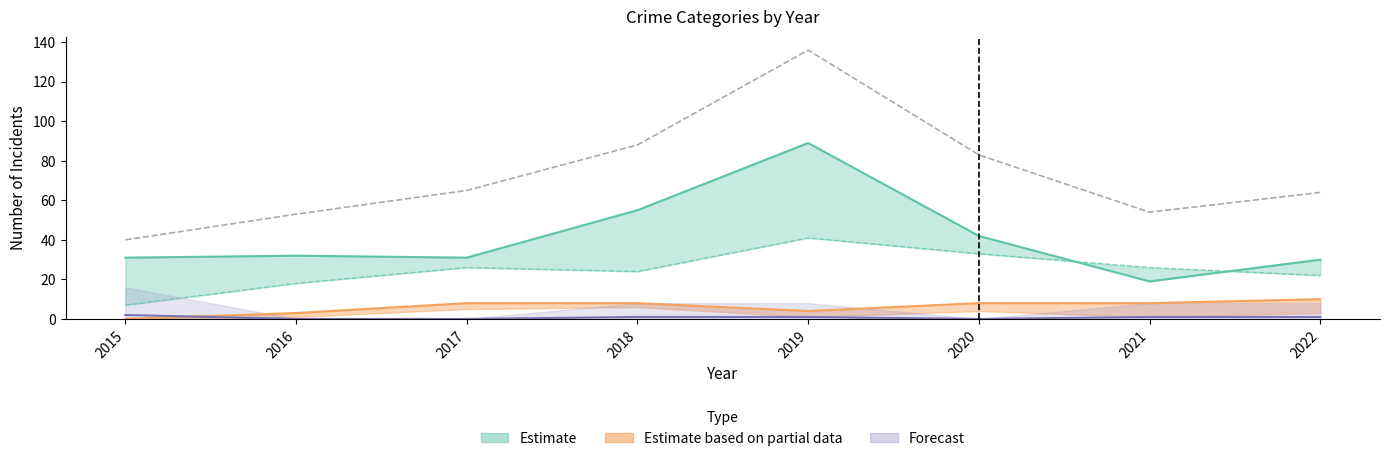

What is the value of the Total point at the 4th from the left?

88